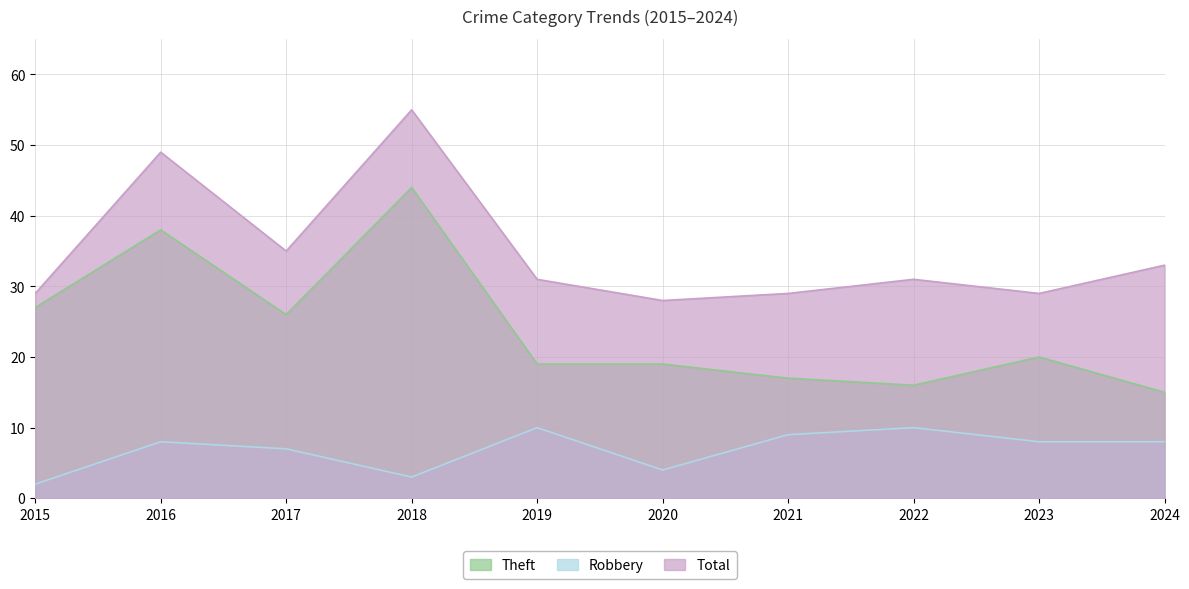

True or false: Total and Theft cross at least once.

False